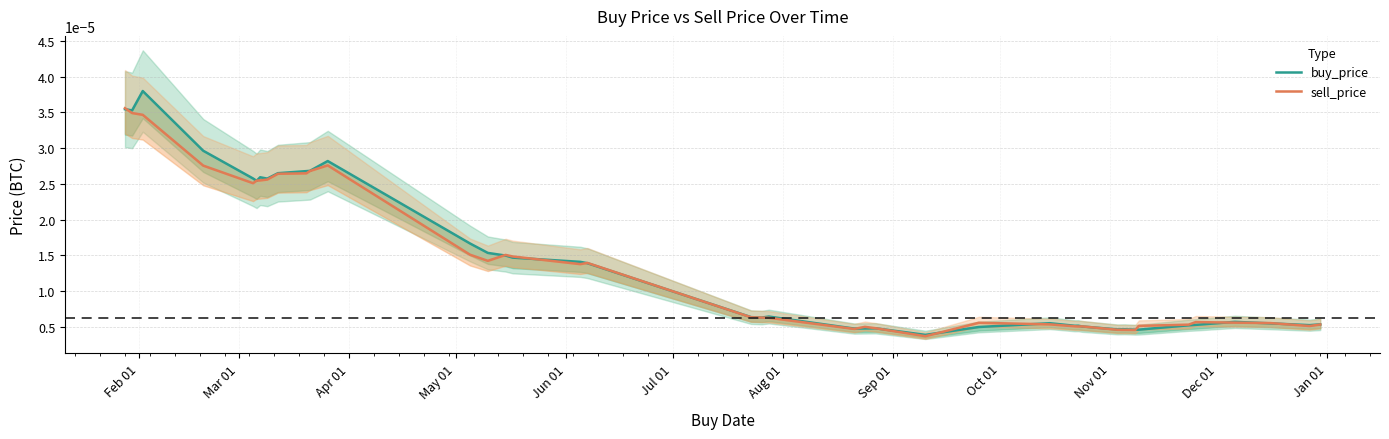

Count the number of data series in this chart.

2